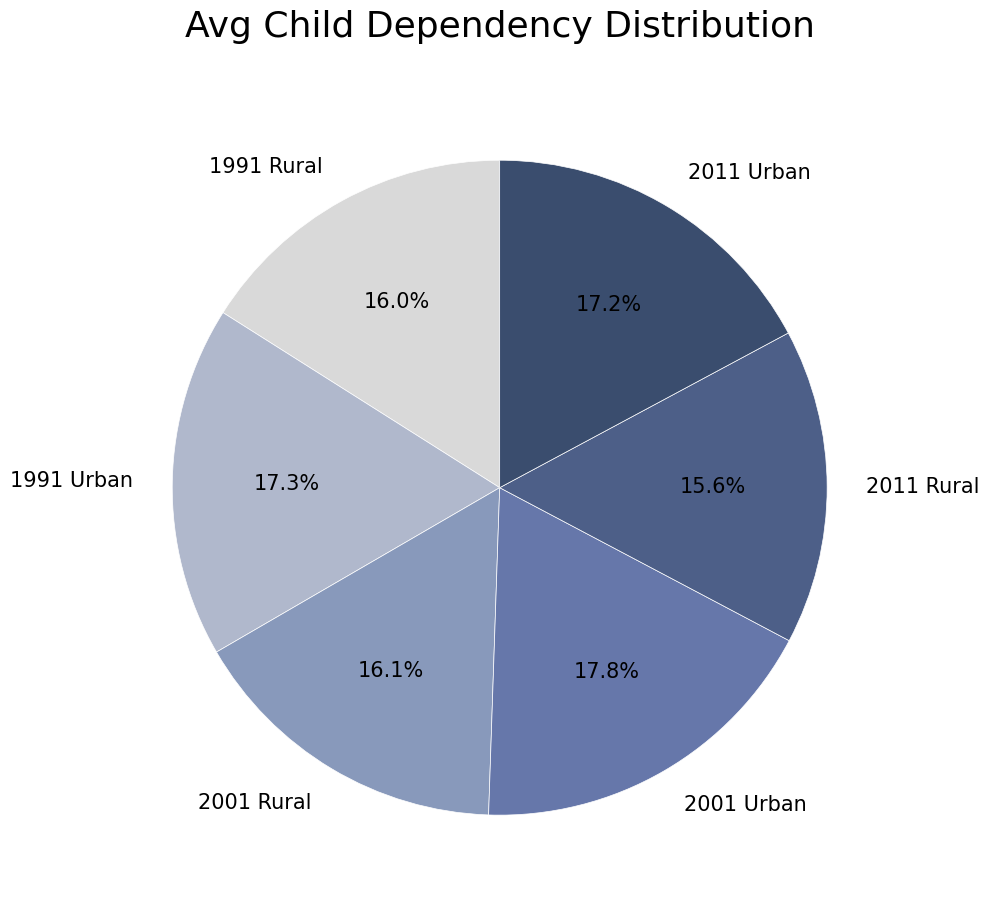

How many segments does this pie chart have?

6